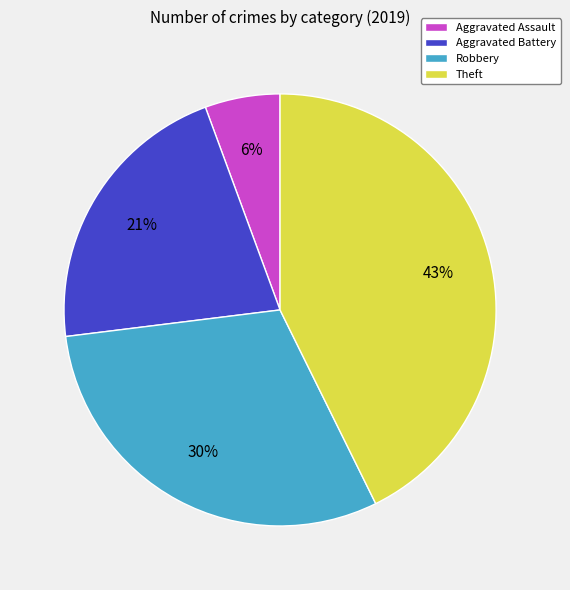

How many slices are in this pie chart?

4